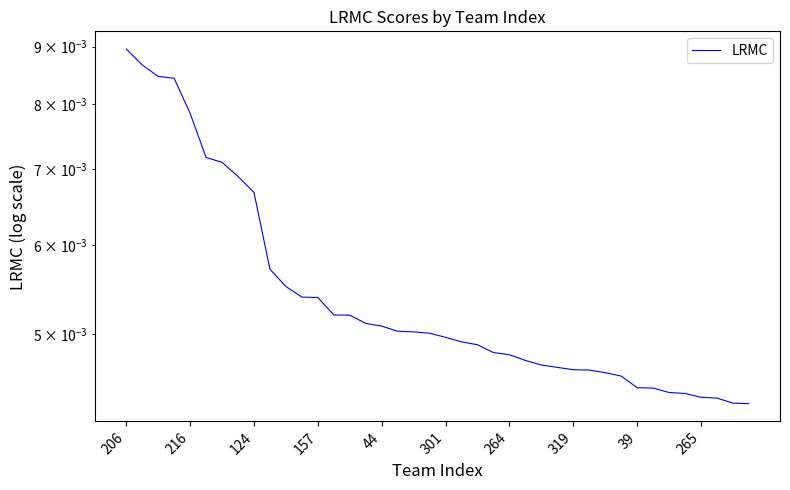

Between 31 and 319, which is larger?

319